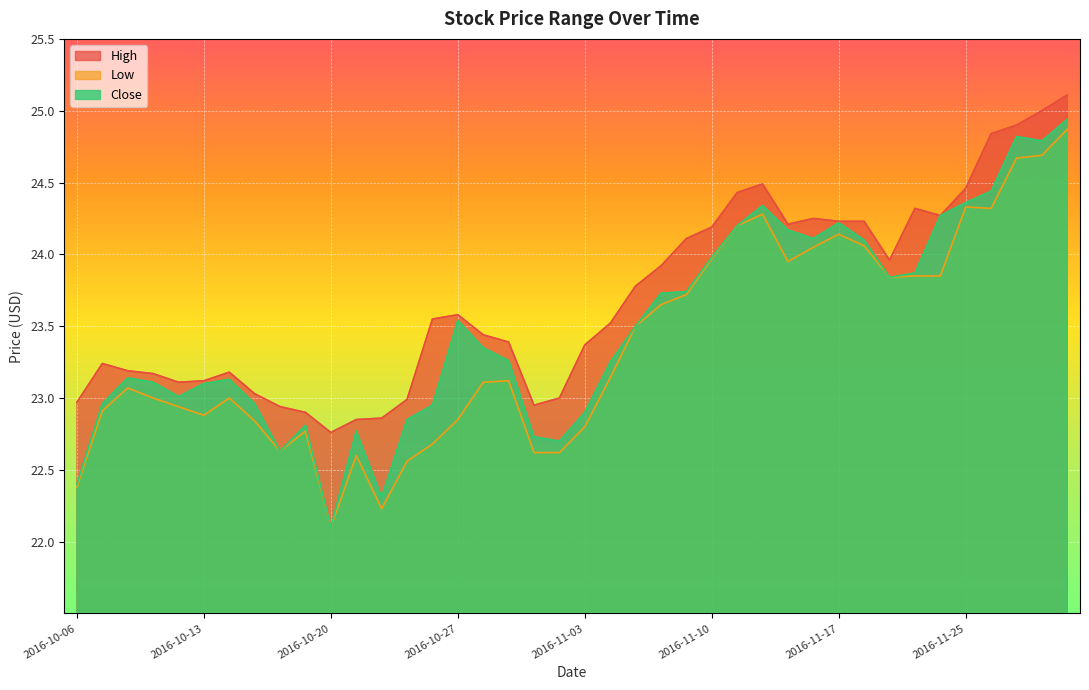

Reading left to right, what are all the values shown in this chart?

High: 2016-10-06=23.0	2016-10-07=23.2	2016-10-10=23.2	2016-10-11=23.2	2016-10-12=23.1	2016-10-13=23.1	2016-10-14=23.2	2016-10-17=23.0	2016-10-18=22.9	2016-10-19=22.9	2016-10-20=22.8	2016-10-21=22.9	2016-10-24=22.9	2016-10-25=23.0	2016-10-26=23.5	2016-10-27=23.6	2016-10-28=23.4	2016-10-31=23.4	2016-11-01=23.0	2016-11-02=23.0	2016-11-03=23.4	2016-11-04=23.5	2016-11-07=23.8	2016-11-08=23.9	2016-11-09=24.1	2016-11-10=24.2	2016-11-11=24.4	2016-11-14=24.5	2016-11-15=24.2	2016-11-16=24.2	2016-11-17=24.2	2016-11-18=24.2	2016-11-21=24.0	2016-11-22=24.3	2016-11-23=24.3	2016-11-25=24.5	2016-11-28=24.8	2016-11-29=24.9	2016-11-30=25.0	2016-12-01=25.1
Low: 2016-10-06=22.4	2016-10-07=22.9	2016-10-10=23.1	2016-10-11=23.0	2016-10-12=22.9	2016-10-13=22.9	2016-10-14=23.0	2016-10-17=22.8	2016-10-18=22.6	2016-10-19=22.8	2016-10-20=22.1	2016-10-21=22.6	2016-10-24=22.2	2016-10-25=22.6	2016-10-26=22.7	2016-10-27=22.9	2016-10-28=23.1	2016-10-31=23.1	2016-11-01=22.6	2016-11-02=22.6	2016-11-03=22.8	2016-11-04=23.1	2016-11-07=23.5	2016-11-08=23.6	2016-11-09=23.7	2016-11-10=24.0	2016-11-11=24.2	2016-11-14=24.3	2016-11-15=24.0	2016-11-16=24.0	2016-11-17=24.1	2016-11-18=24.1	2016-11-21=23.8	2016-11-22=23.9	2016-11-23=23.9	2016-11-25=24.3	2016-11-28=24.3	2016-11-29=24.7	2016-11-30=24.7	2016-12-01=24.9
Close: 2016-10-06=22.4	2016-10-07=23.0	2016-10-10=23.1	2016-10-11=23.1	2016-10-12=23.0	2016-10-13=23.1	2016-10-14=23.1	2016-10-17=23.0	2016-10-18=22.6	2016-10-19=22.8	2016-10-20=22.1	2016-10-21=22.8	2016-10-24=22.3	2016-10-25=22.9	2016-10-26=23.0	2016-10-27=23.5	2016-10-28=23.4	2016-10-31=23.3	2016-11-01=22.7	2016-11-02=22.7	2016-11-03=22.9	2016-11-04=23.2	2016-11-07=23.5	2016-11-08=23.7	2016-11-09=23.7	2016-11-10=24.0	2016-11-11=24.2	2016-11-14=24.3	2016-11-15=24.2	2016-11-16=24.1	2016-11-17=24.2	2016-11-18=24.1	2016-11-21=23.8	2016-11-22=23.9	2016-11-23=24.3	2016-11-25=24.4	2016-11-28=24.4	2016-11-29=24.8	2016-11-30=24.8	2016-12-01=24.9